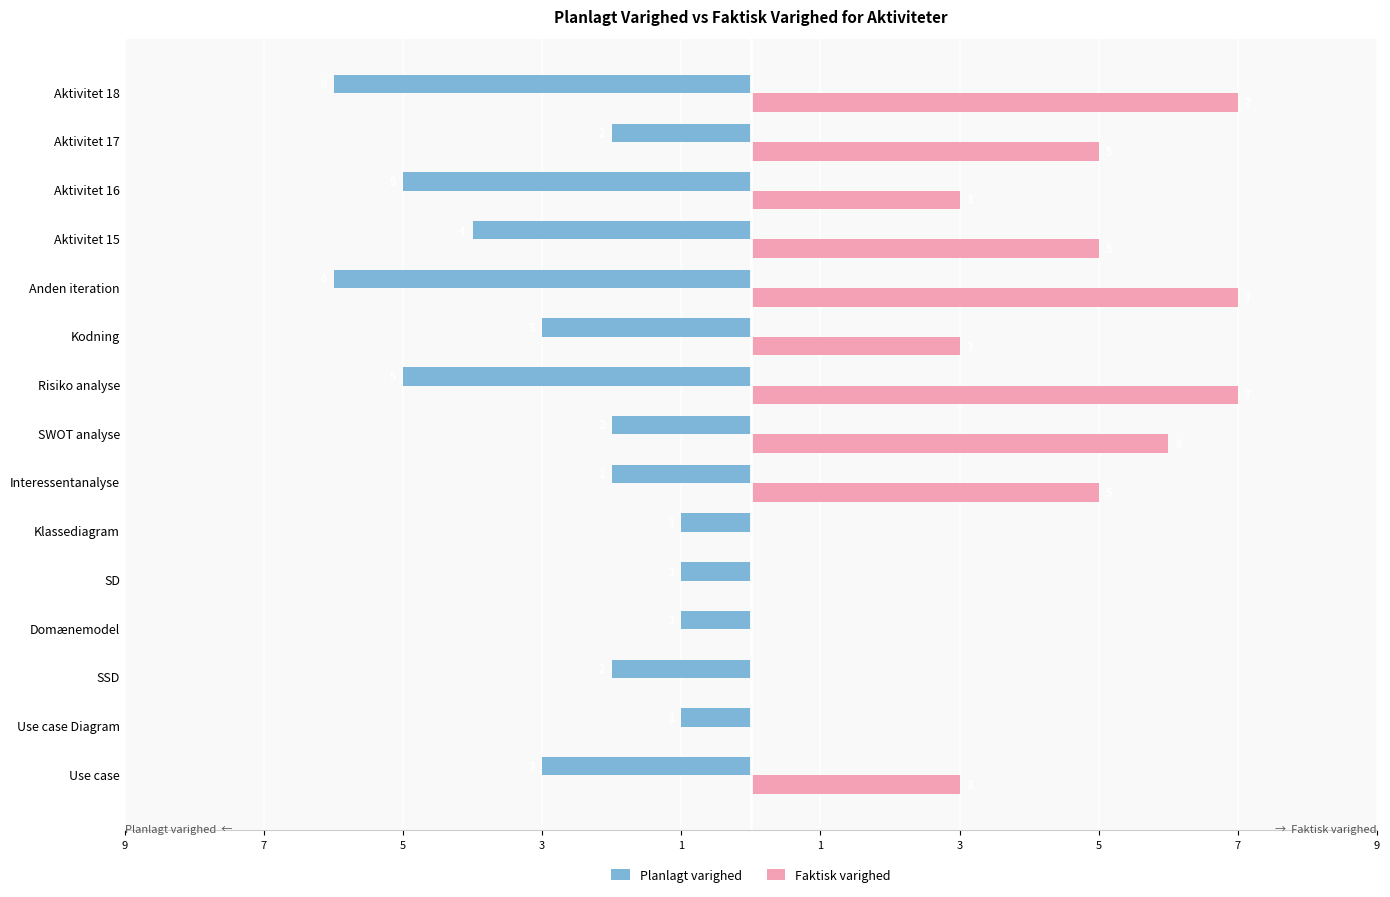

What are all the series names shown in the legend?

Planlagt varighed, Faktisk varighed